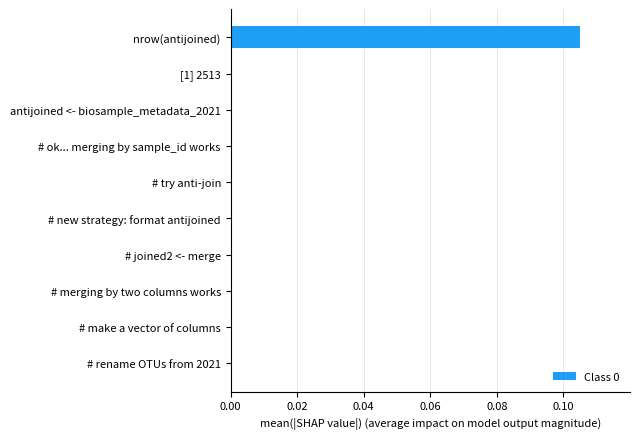

The value at # merging by two columns works is 0.0. True or false?

True